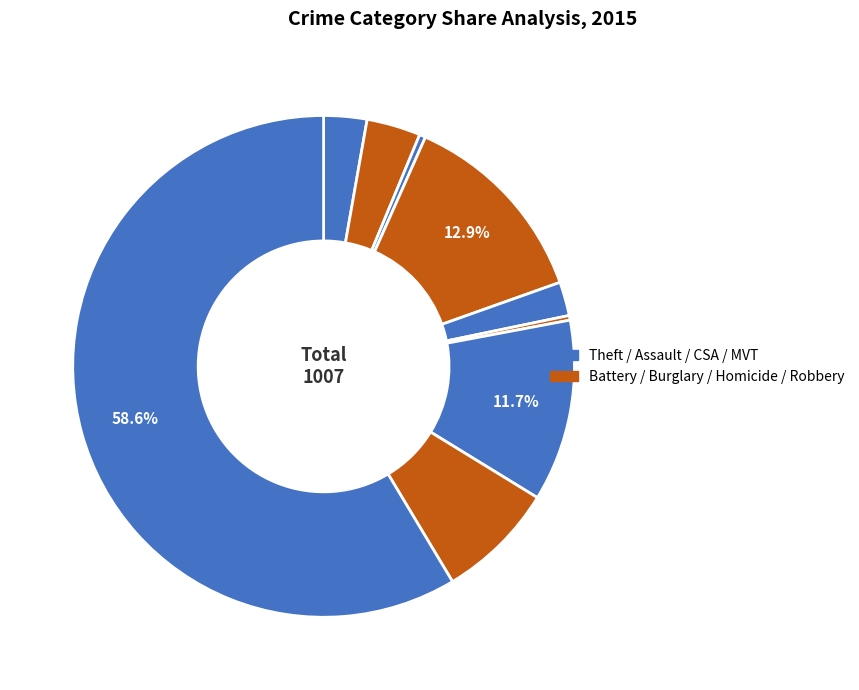

Count the number of slices in the pie.

9